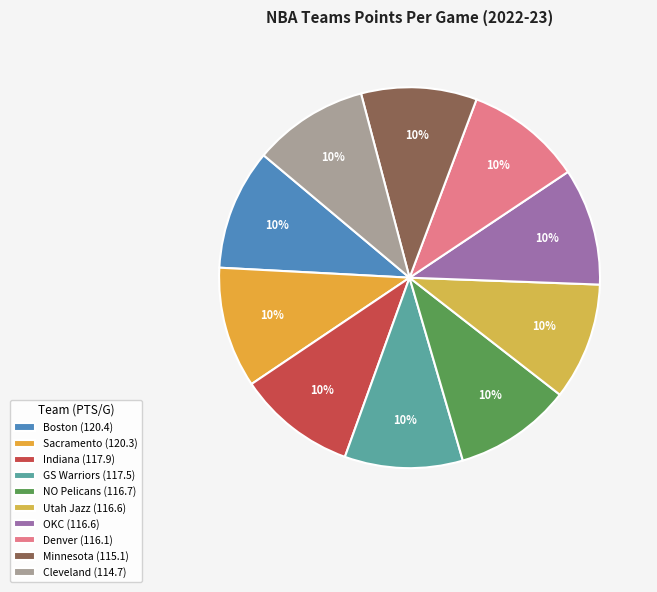

How many segments does this pie chart have?

10